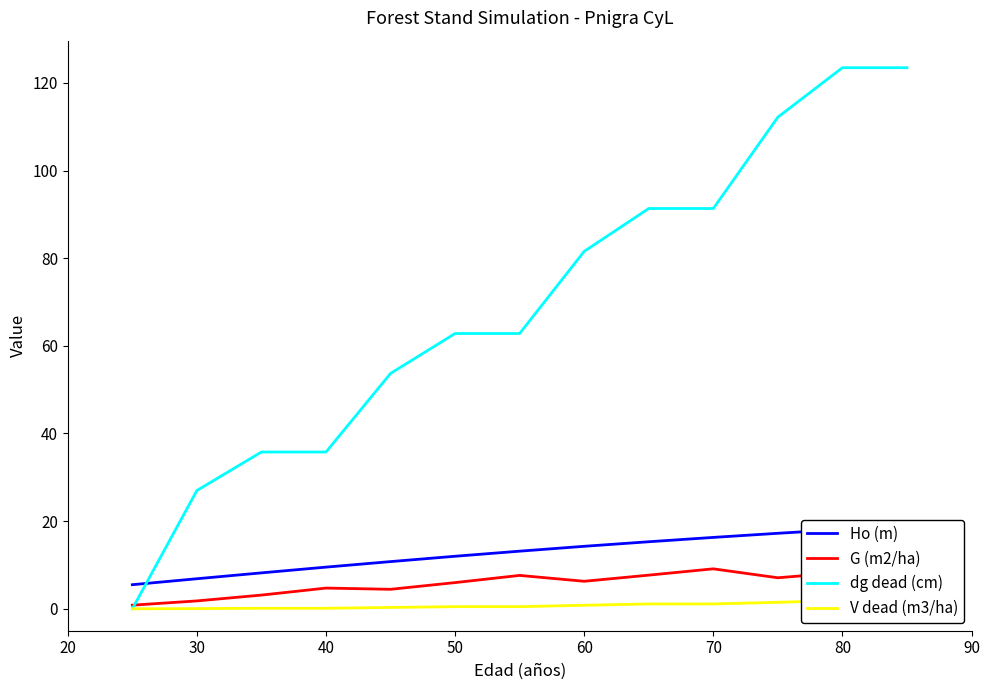

What is the difference between the maximum and minimum values in the Ho (m) series?

13.4